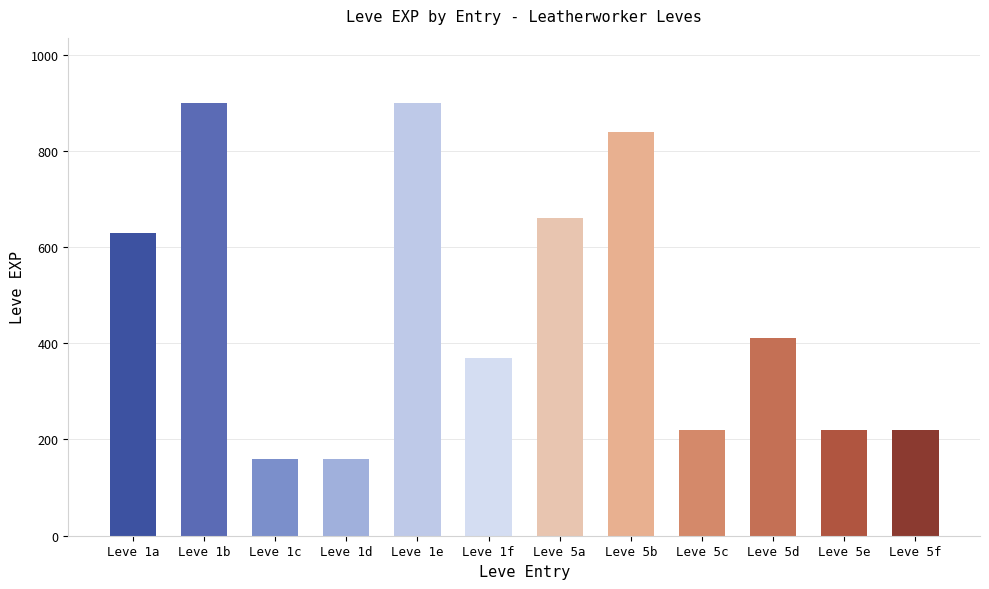

What is the sum of the values at Leve 5b and Leve 1a?

1470